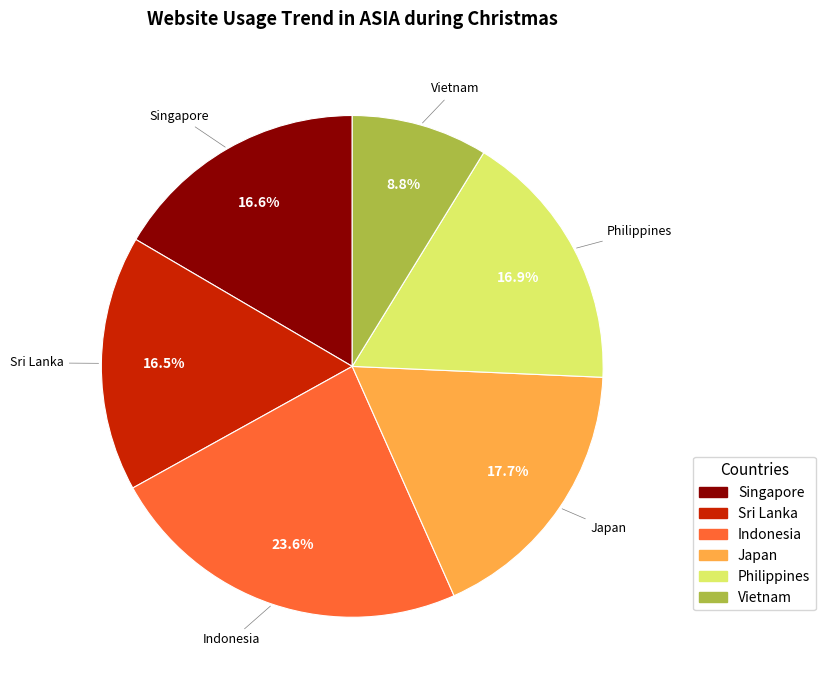

What percentage is the Philippines slice, to the nearest percent?

17%